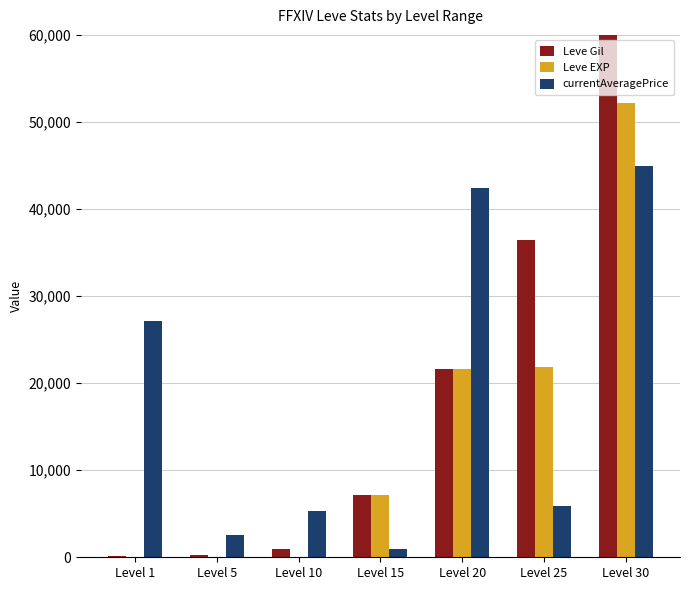

Rank the categories by Leve EXP value from lowest to highest.

Level 1, Level 5, Level 10, Level 15, Level 20, Level 25, Level 30